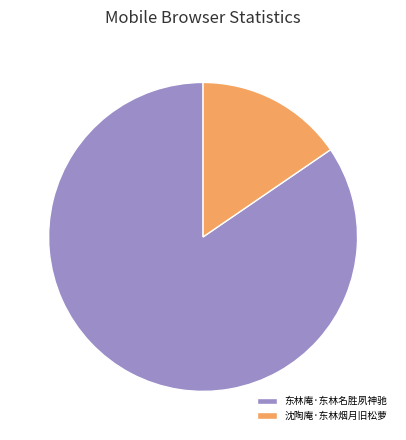

How many slices are in this pie chart?

2